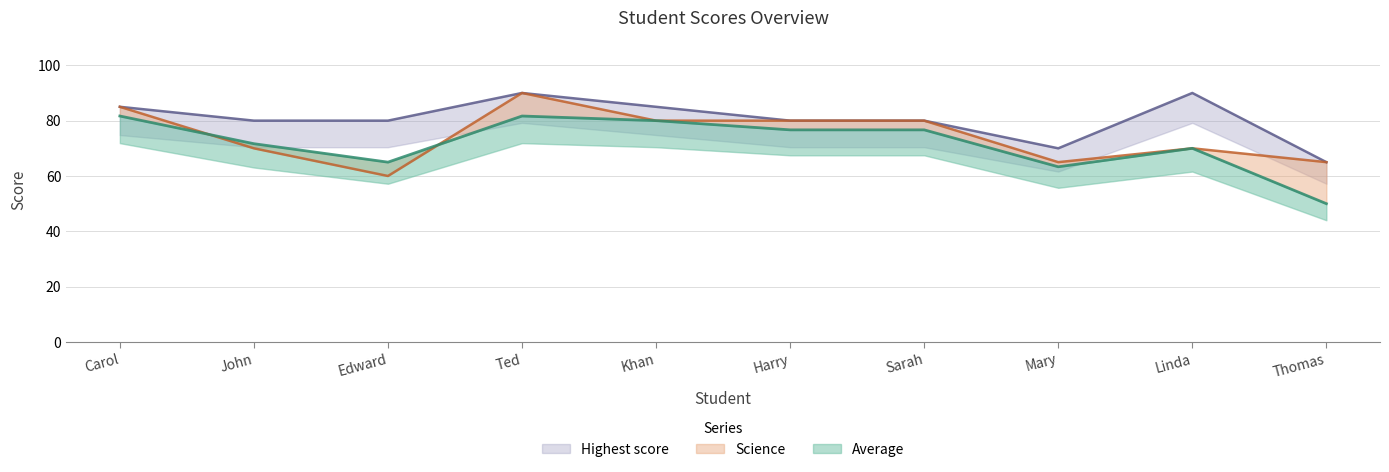

How many distinct data groups are displayed?

3